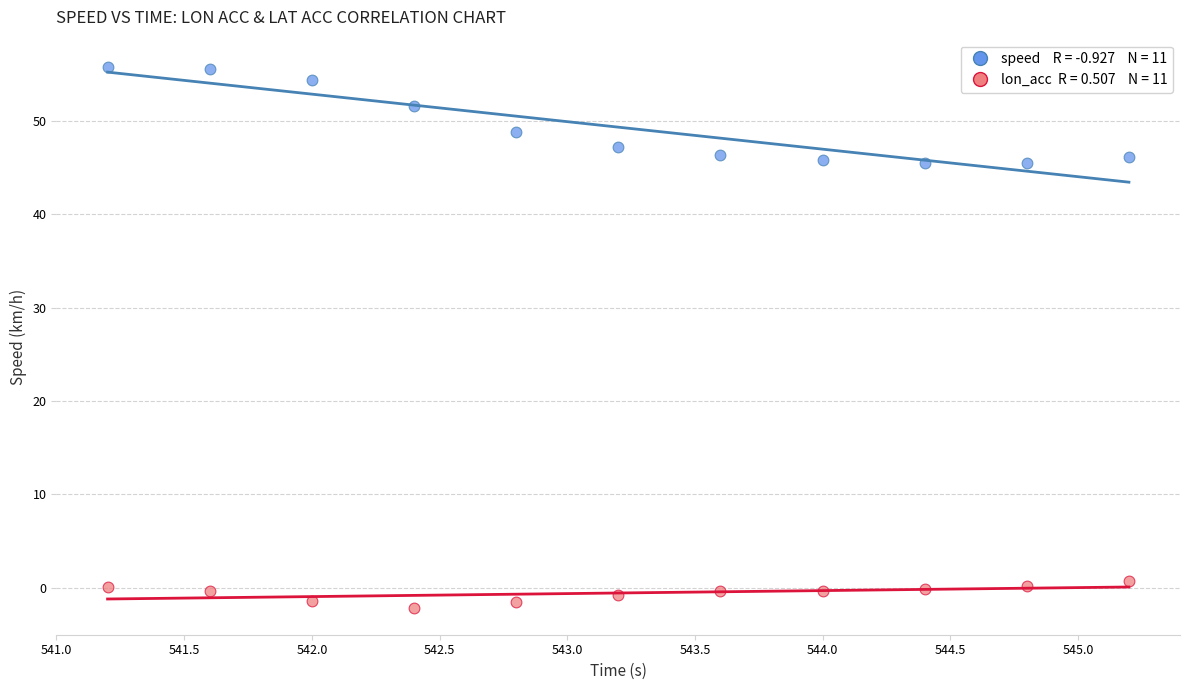

Across all data points, what is the range of Y values (max minus min)?

58.0